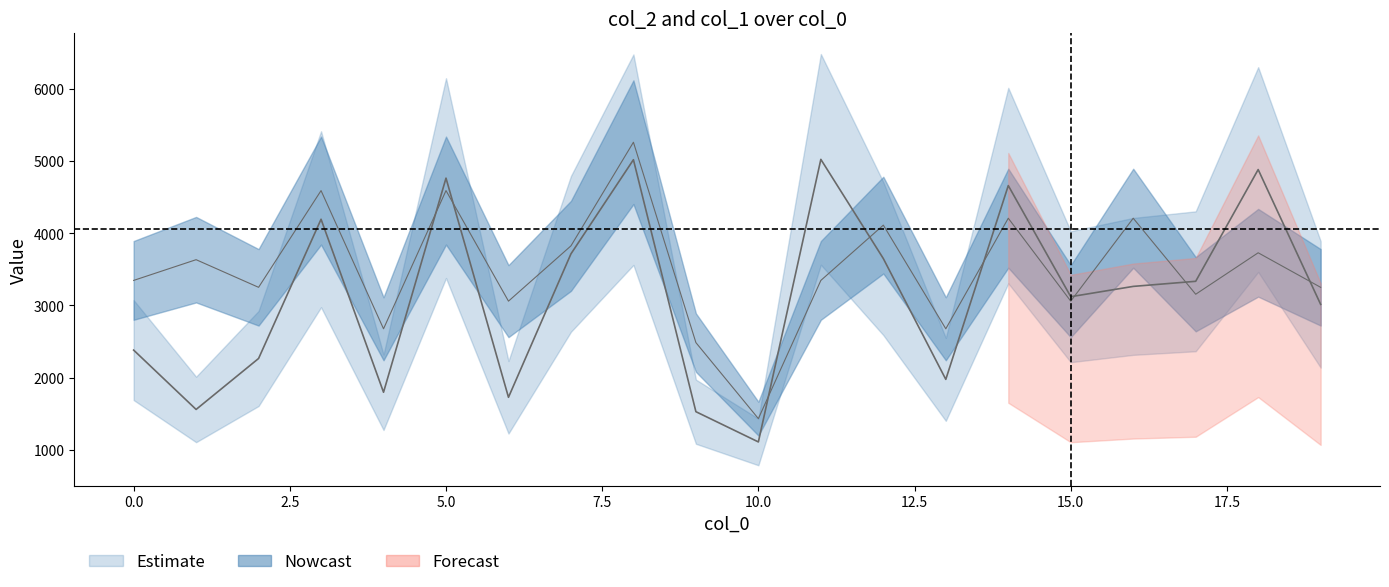

What is the average value of the col_2 series?

3149.1